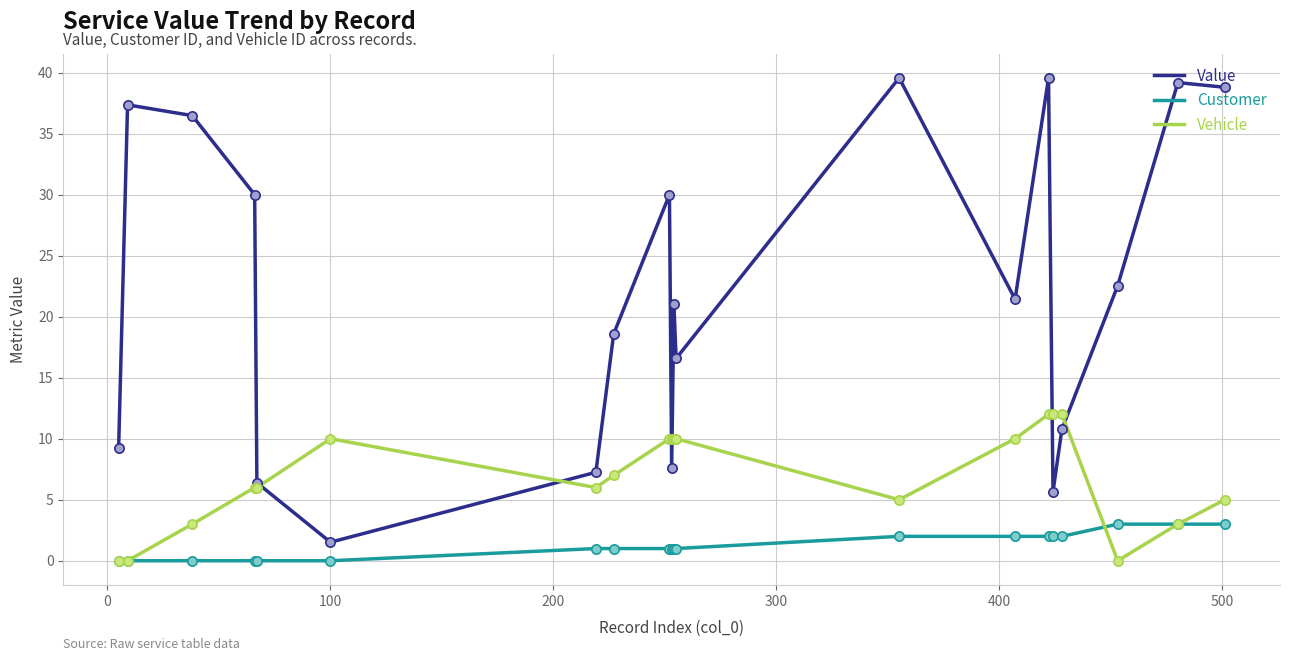

Which series has the largest total across all categories?

Value